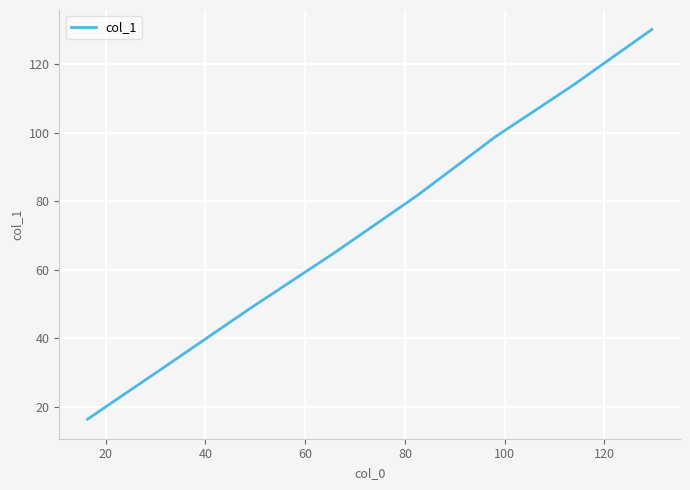

What is the sum of all values?

586.6